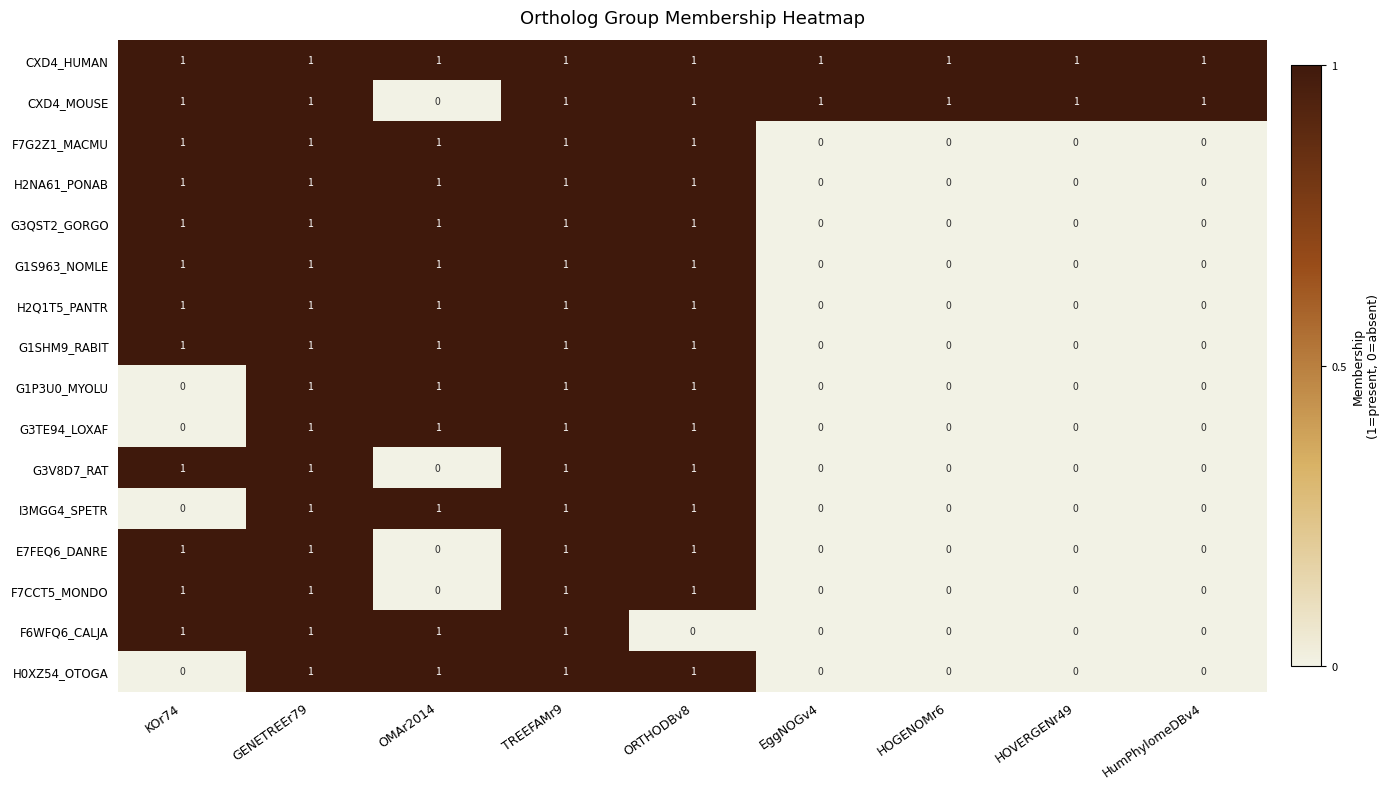

At how many categories does at least one series exceed 0?

9